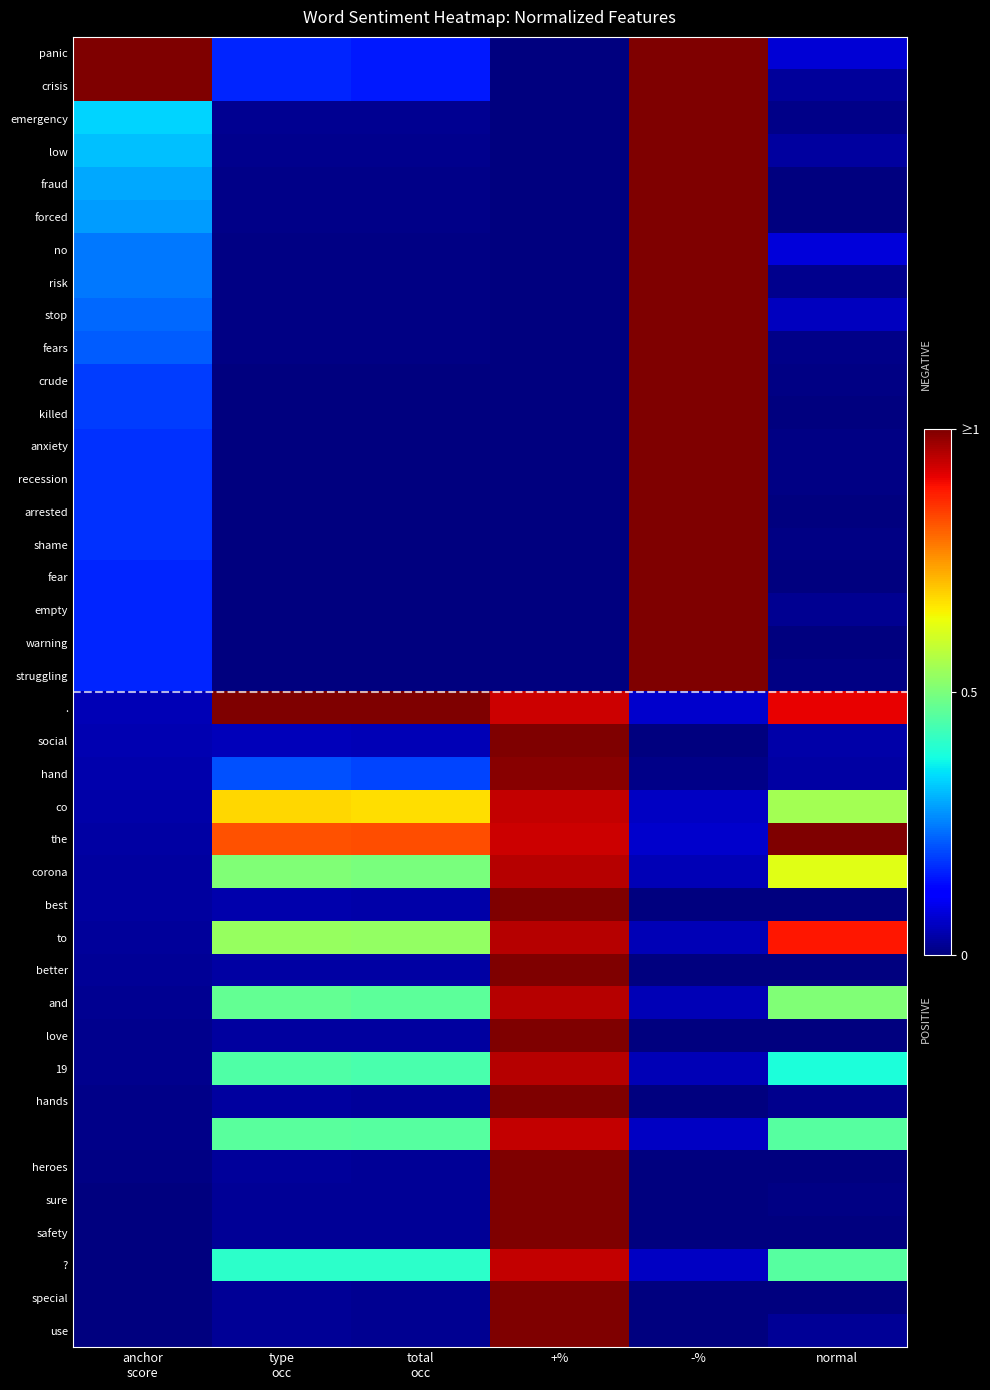

Between normal and total
occ, which is larger?

total
occ